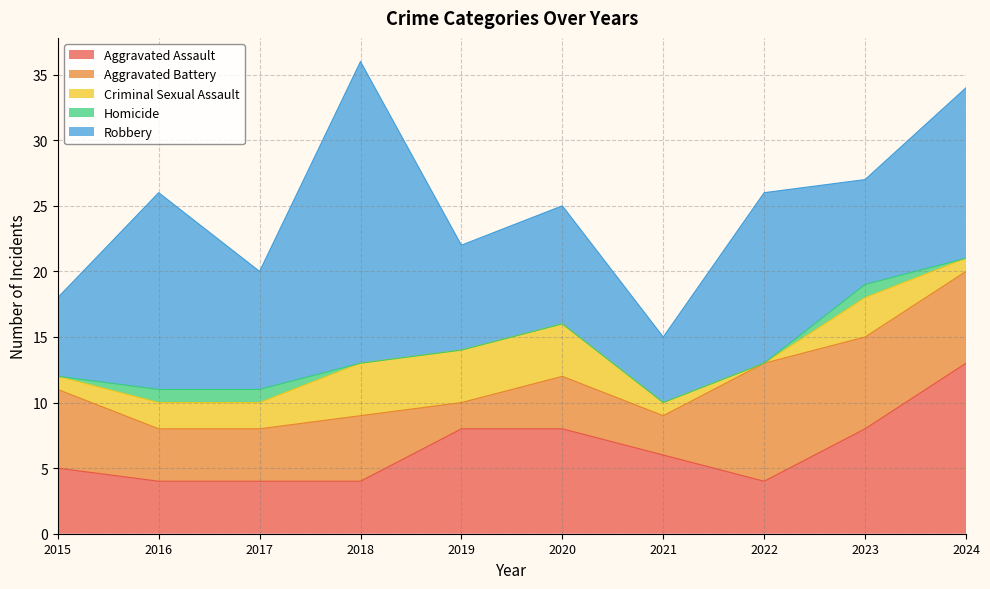

Which series has the widest spread of values?

Robbery